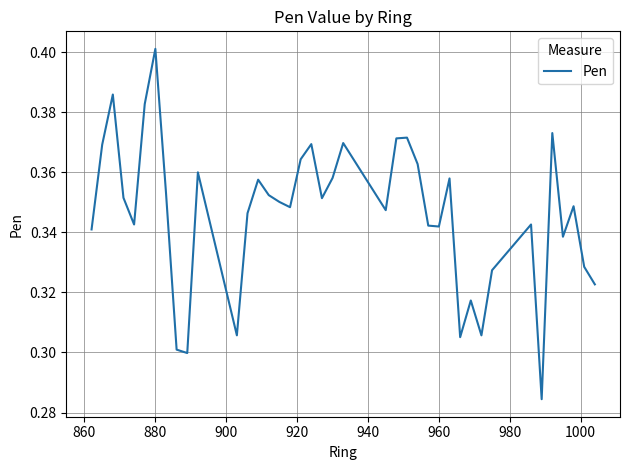

What is the difference between the second highest and minimum values?

0.1